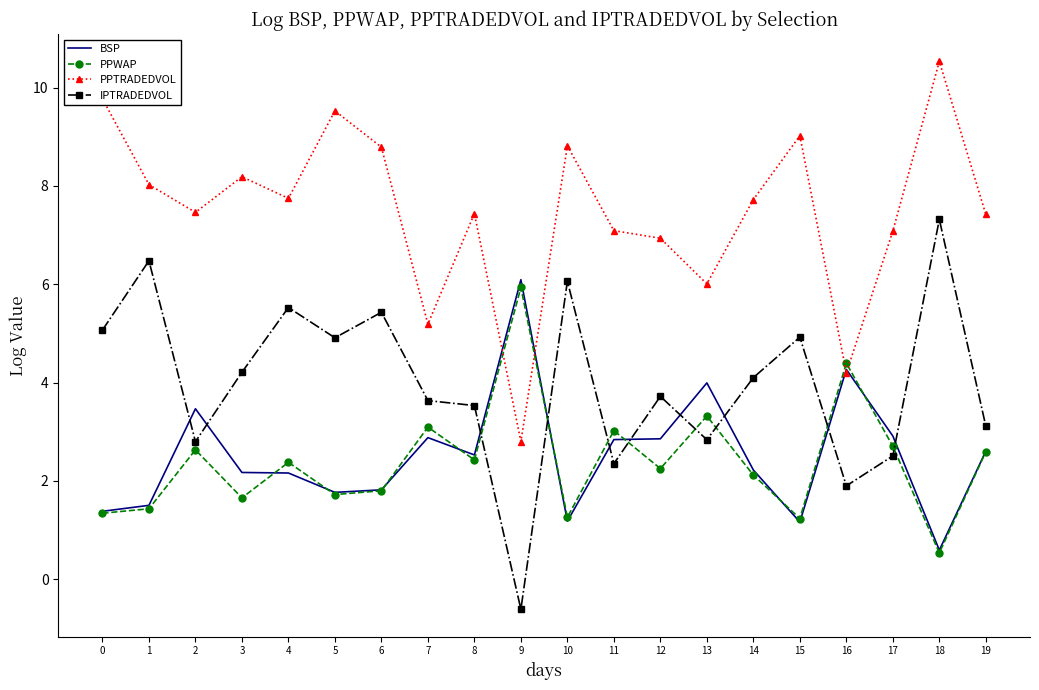

In IPTRADEDVOL, how many points are lower than both neighbors (excluding endpoints)?

6